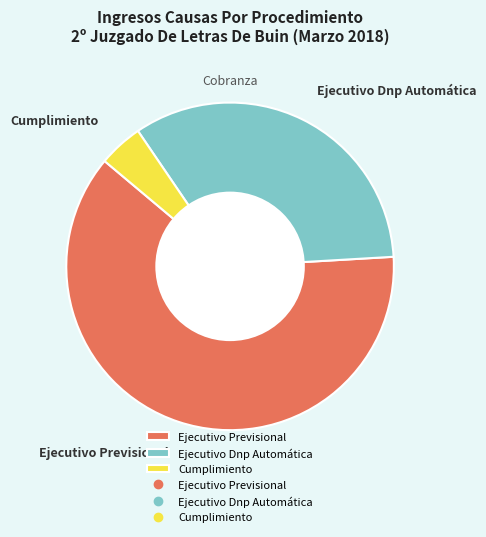

Which has a higher value, Ejecutivo Dnp Automática or Ejecutivo Previsional?

Ejecutivo Previsional